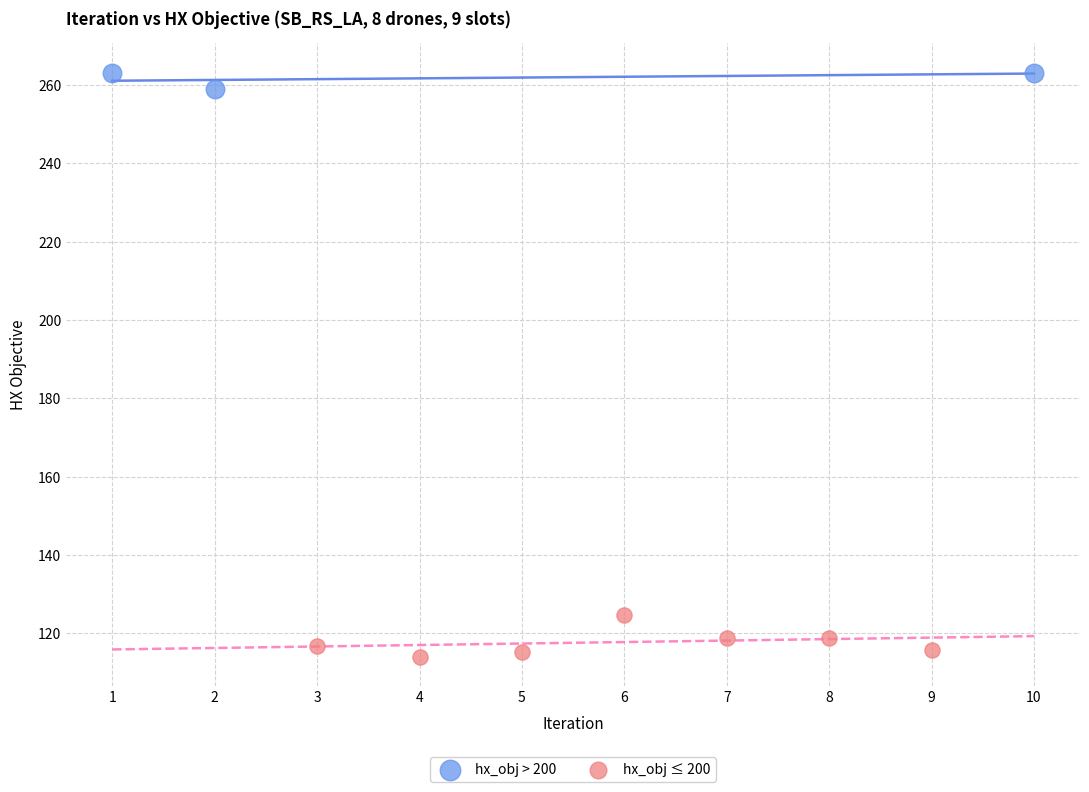

Which series contains the highest Y value?

hx_obj > 200